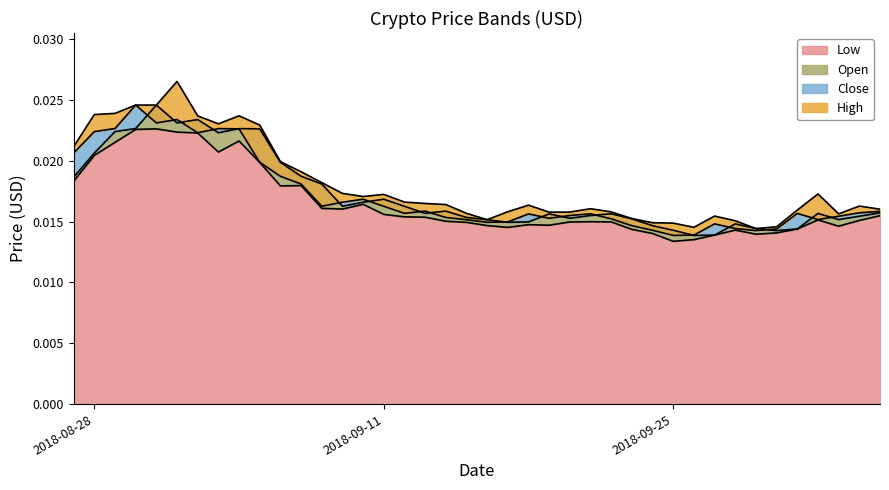

At how many categories does at least one series exceed 0?

40